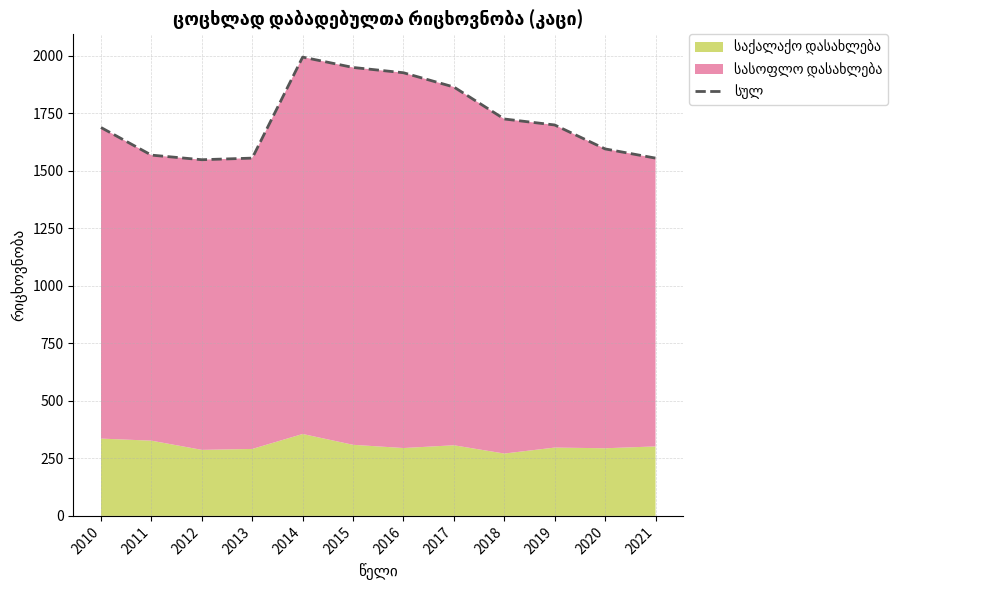

Reading left to right, what are all the values shown in this chart?

1688	1568	1548	1555	1994	1949	1926	1864	1725	1699	1595	1555